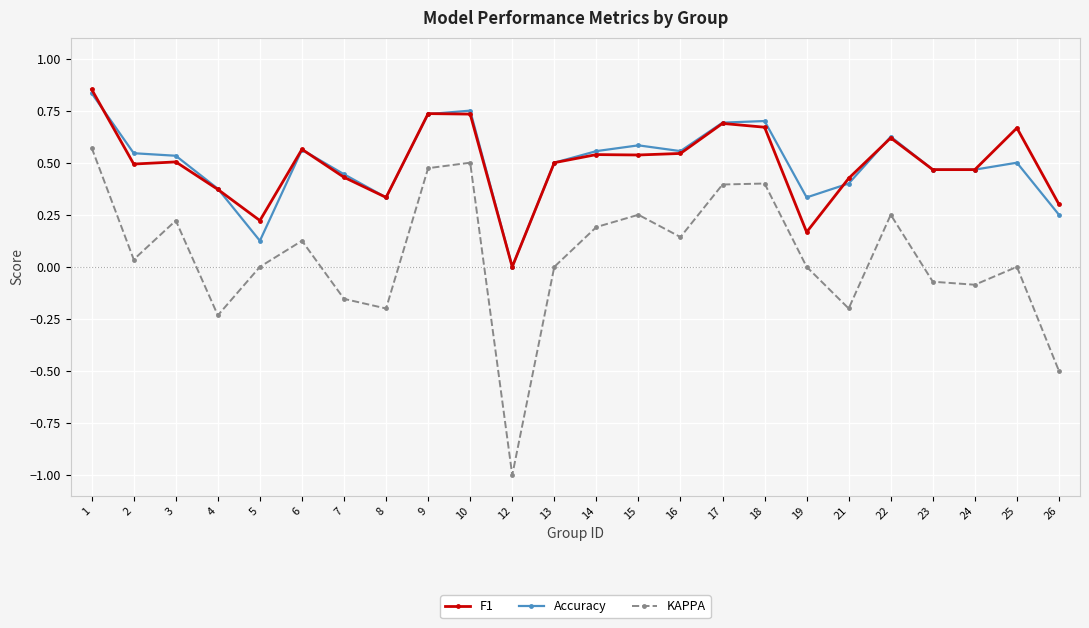

Which series has the widest spread of values?

KAPPA